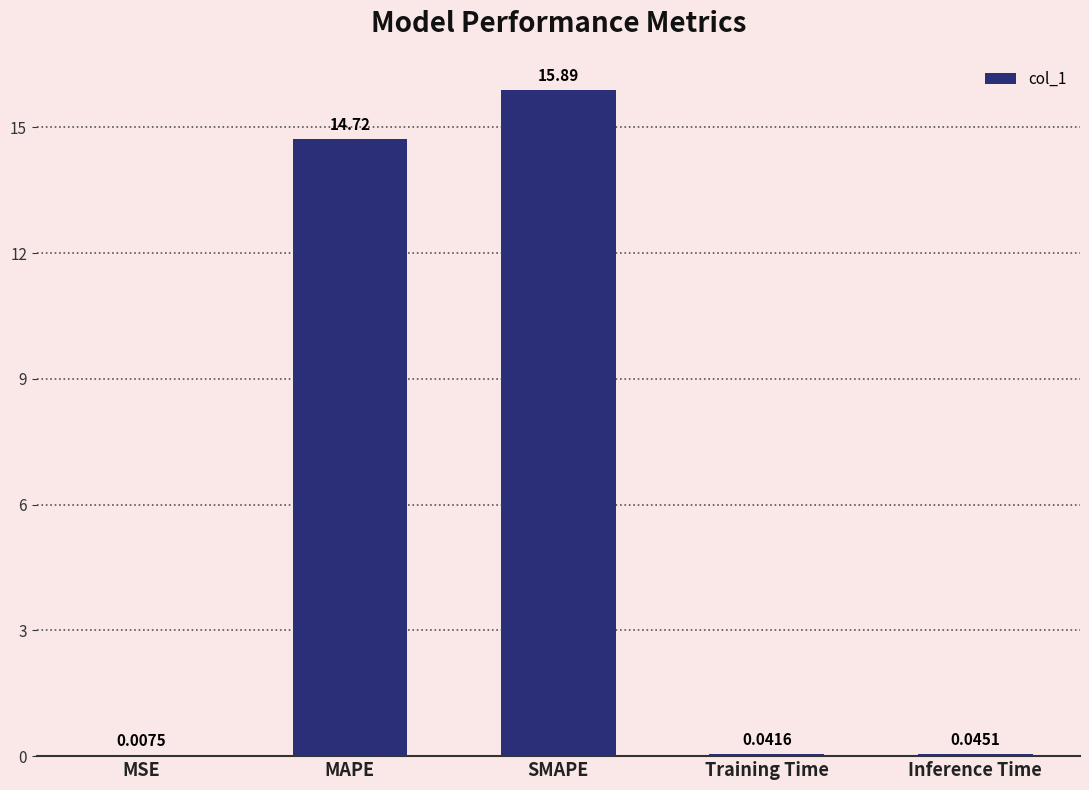

Are the bars grouped side by side (vs. stacked)?

No